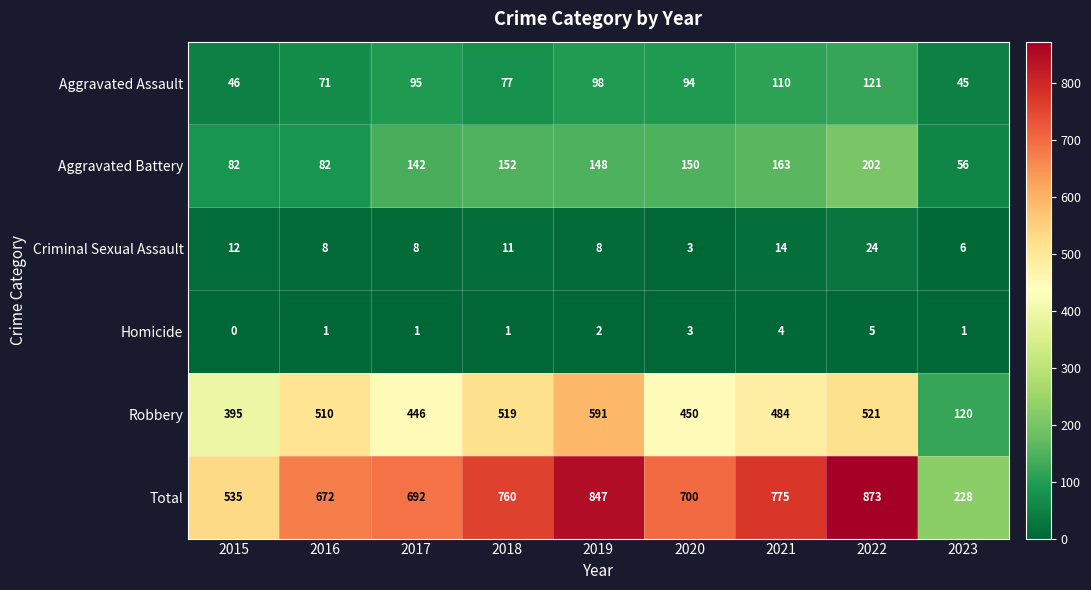

The value of Total at 2017 is 443. True or false?

False